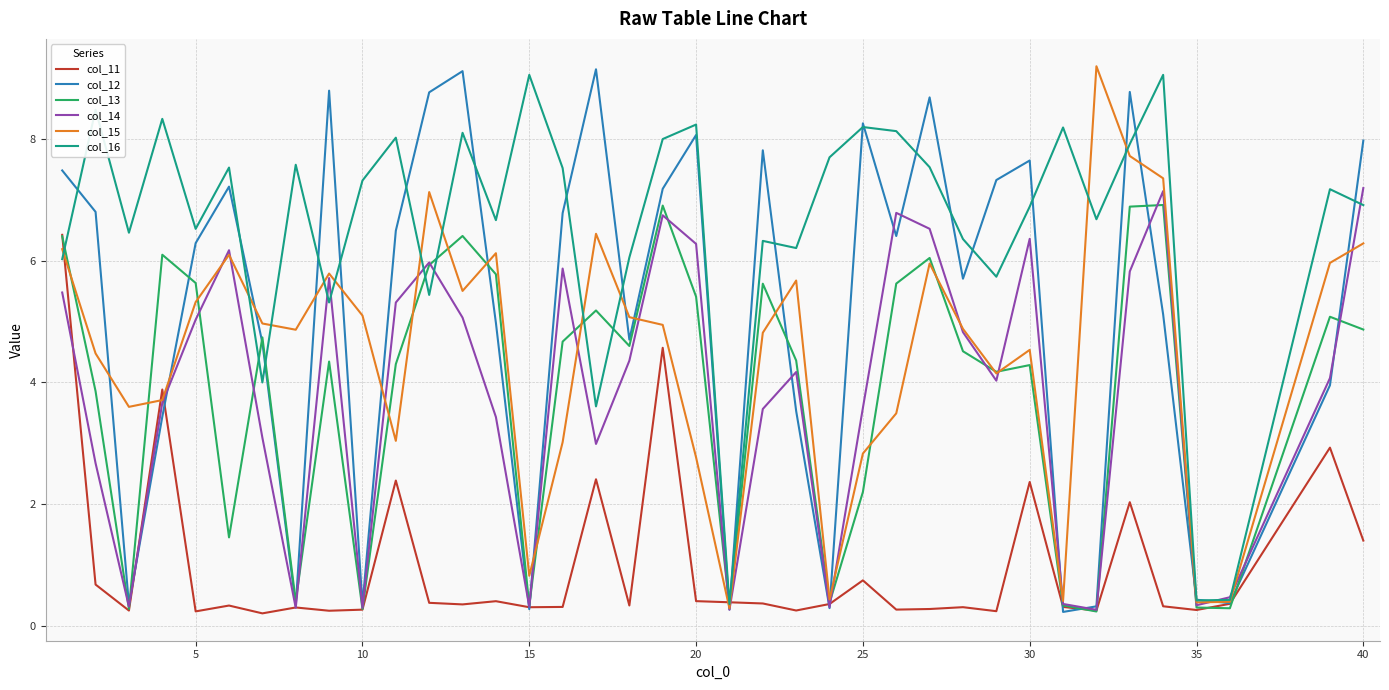

What is the minimum value for col_16?

0.4